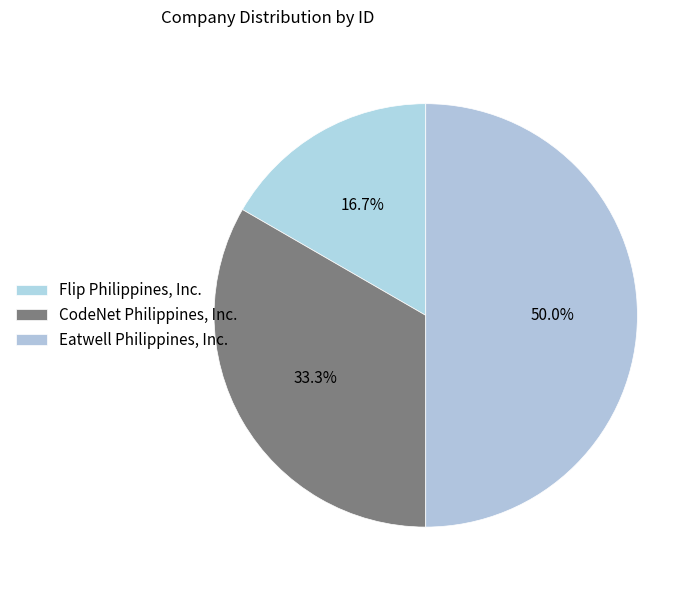

What is the largest slice in the pie chart?

Eatwell Philippines, Inc.